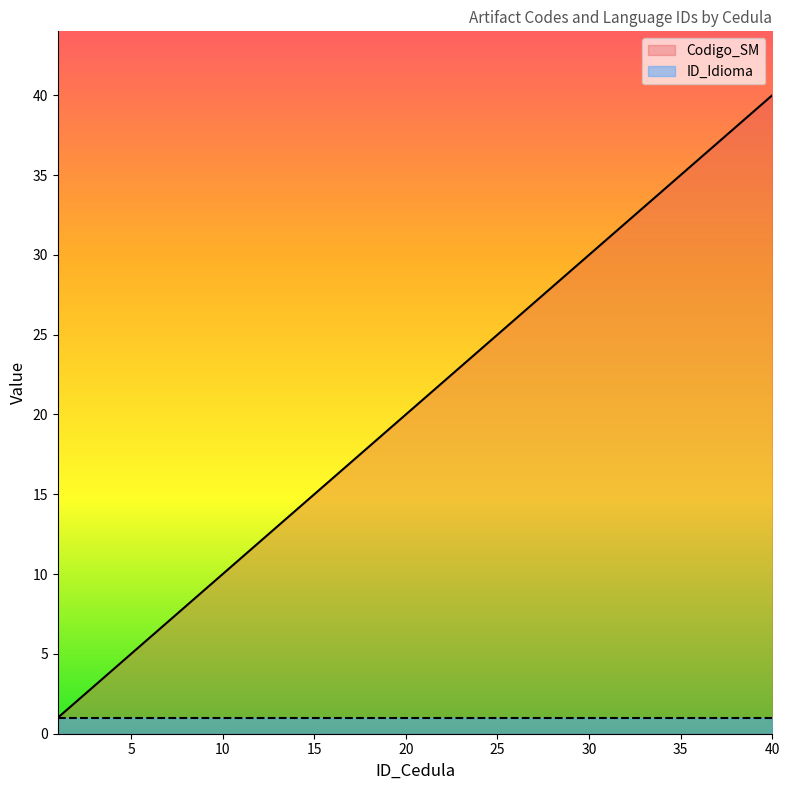

What is the difference between the values at 37 and 30?

7